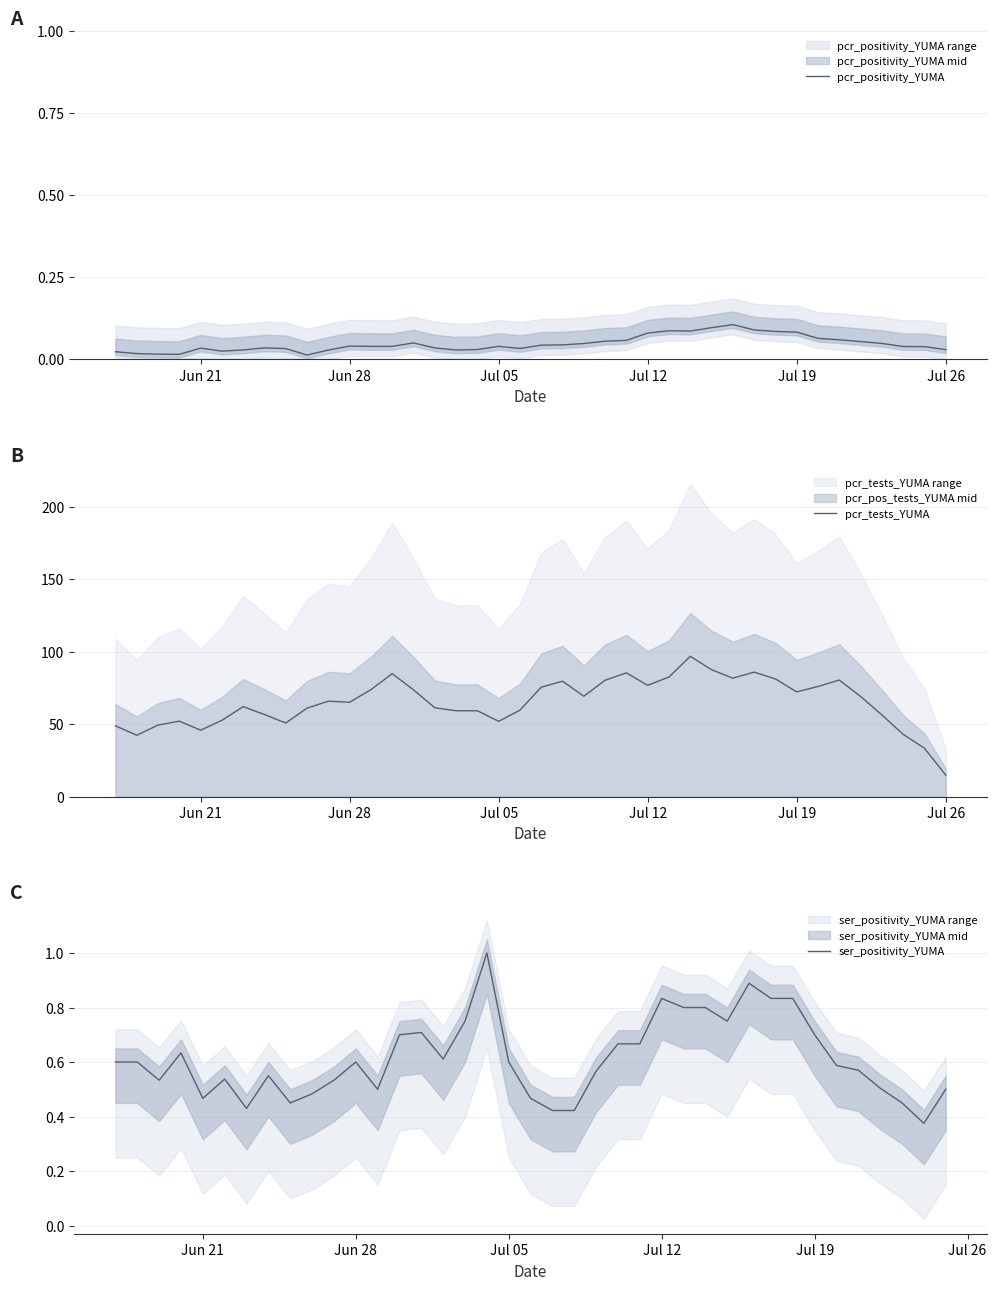

What is the maximum value for pcr_tests_YUMA?

96.7